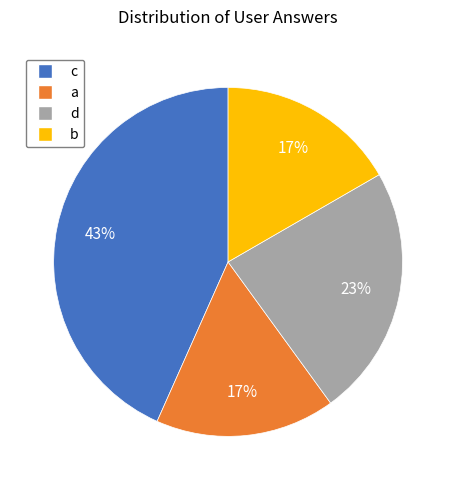

The a slice represents 2% of the pie. True or false?

False